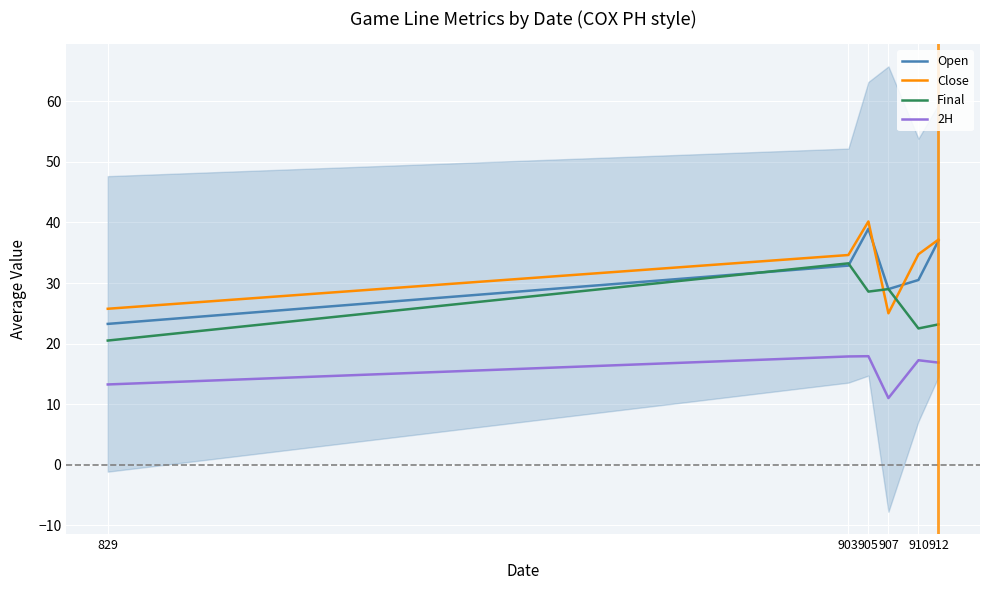

The value of Final at 903 is 7.0. True or false?

False